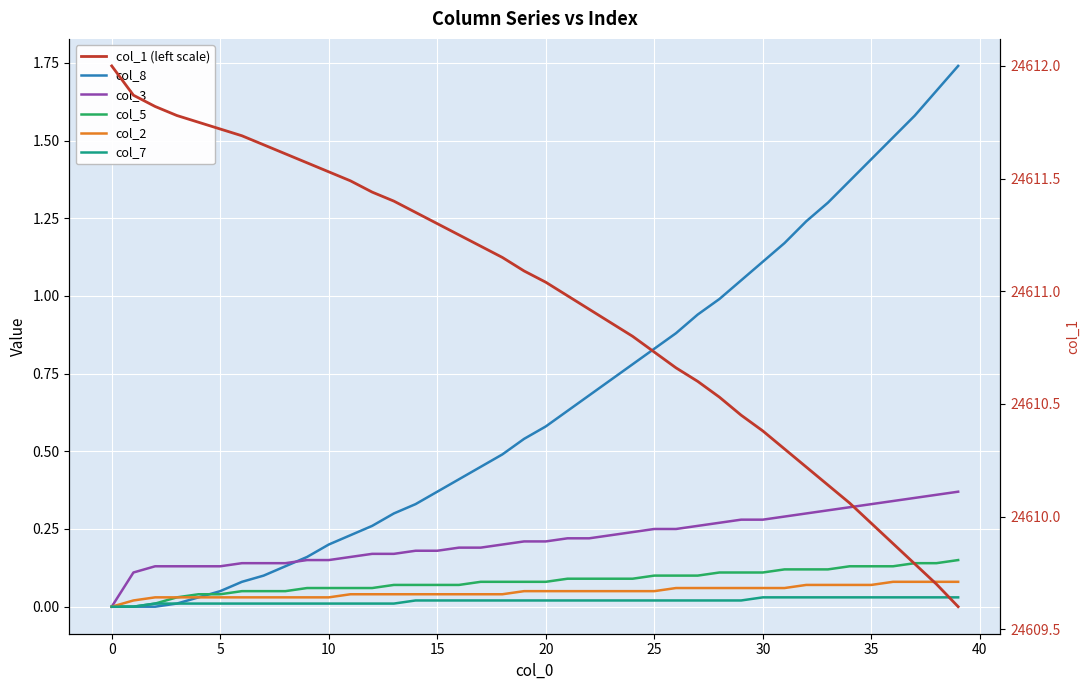

What is the sum of all col_3 values?

8.7